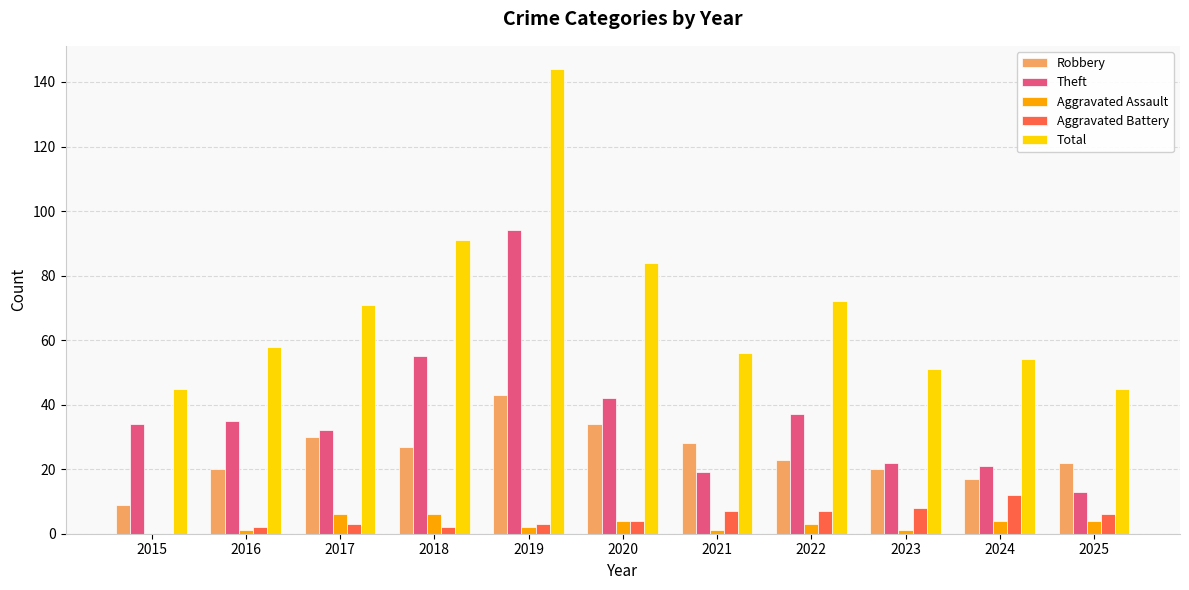

True or false: Total has a value of 88 at 2023.

False